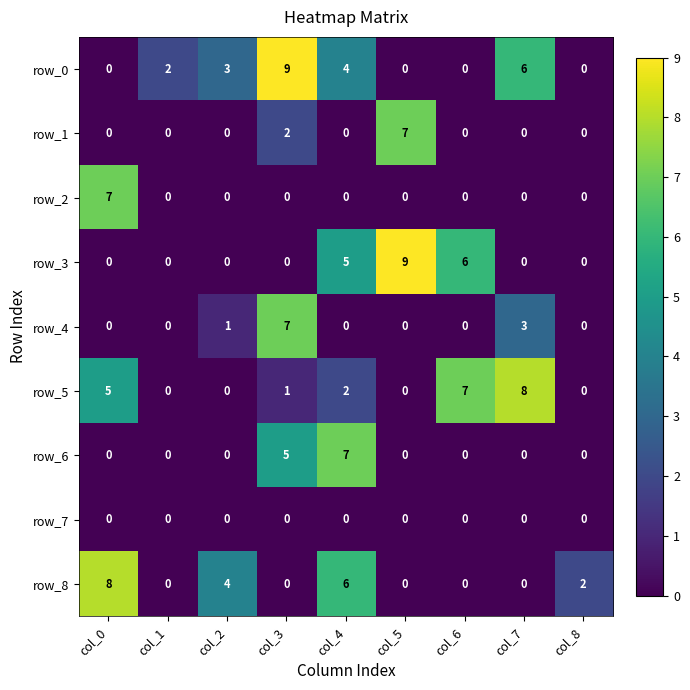

How many data points in row_1 are above 0?

2